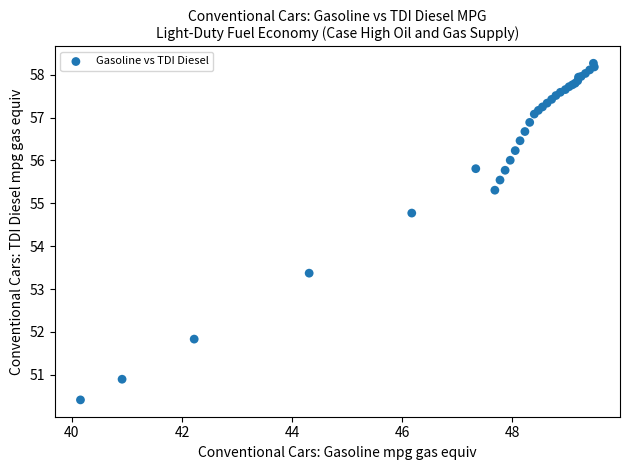

What Y value in the scatter plot is closest to 54?

53.4